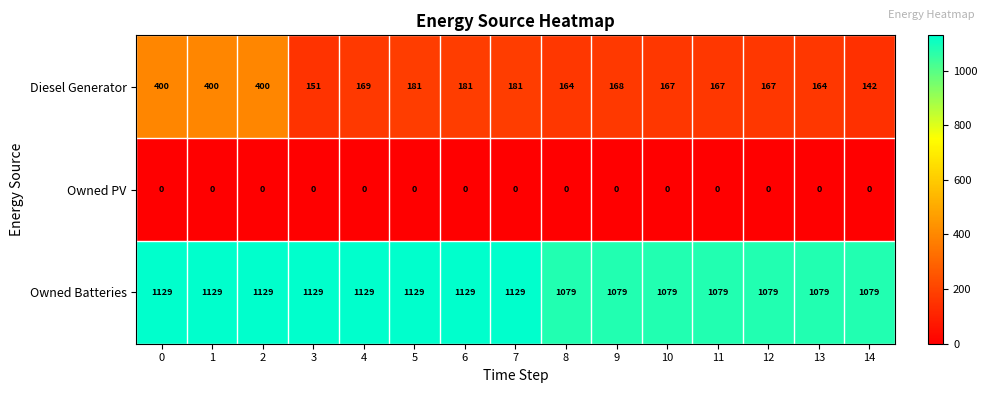

What is the average value of the Diesel Generator series?

213